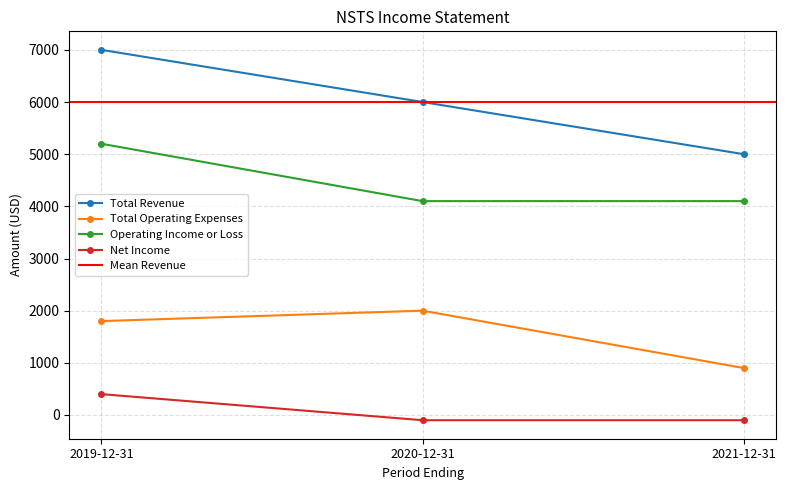

Read the Total Revenue value at 2019-12-31.

7000